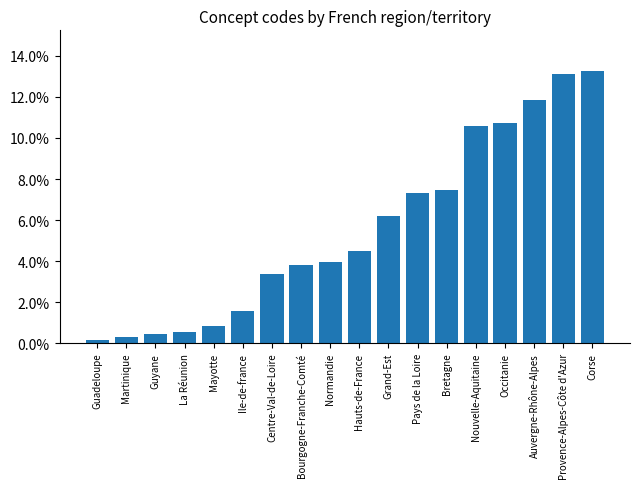

Rank the categories by value from highest to lowest.

Corse, Provence-Alpes-Côte d'Azur, Auvergne-Rhône-Alpes, Occitanie, Nouvelle-Aquitaine, Bretagne, Pays de la Loire, Grand-Est, Hauts-de-France, Normandie, Bourgogne-Franche-Comté, Centre-Val-de-Loire, Ile-de-france, Mayotte, La Réunion, Guyane, Martinique, Guadeloupe